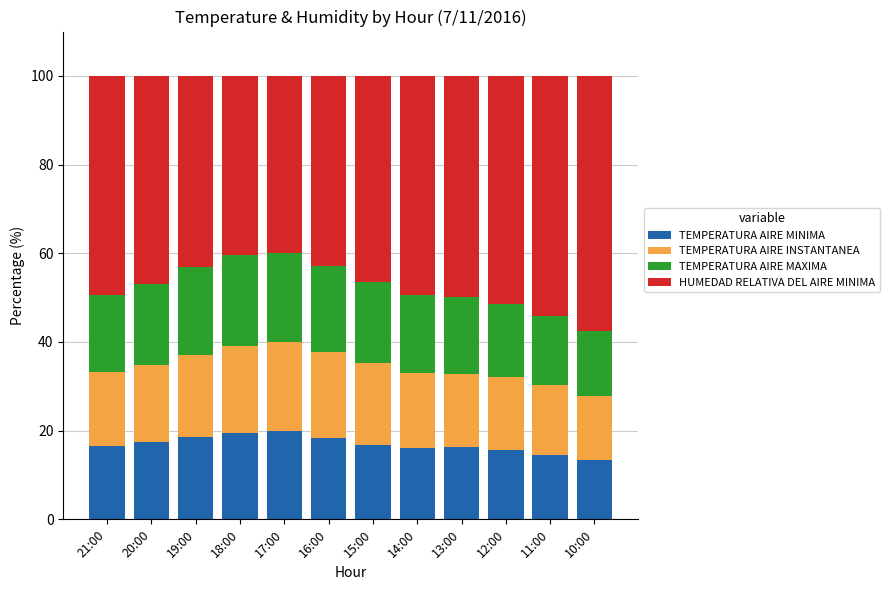

What is the sum of the TEMPERATURA AIRE MINIMA values at 16:00 and 19:00?

36.9